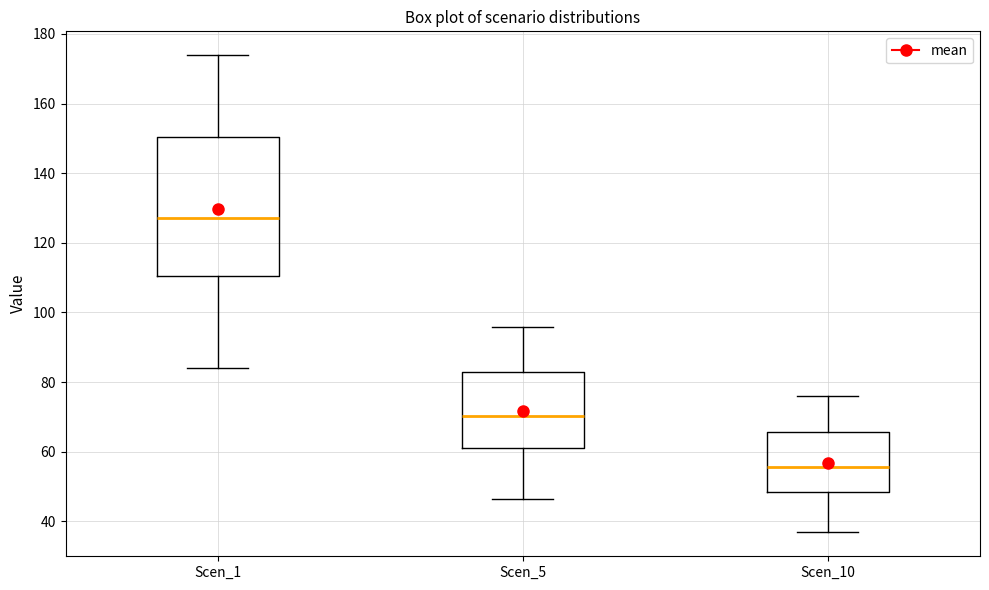

Reading left to right, read every box against the y-axis: the position of its median line, the range the box covers, and the ends of its whiskers. The values are not printed on the chart, so give them approximately, as read against the axis.

Scen_1: median 128, box 110 to 150, whiskers 84 to 174
Scen_5: median 70, box 60 to 82, whiskers 46 to 96
Scen_10: median 56, box 48 to 66, whiskers 36 to 76